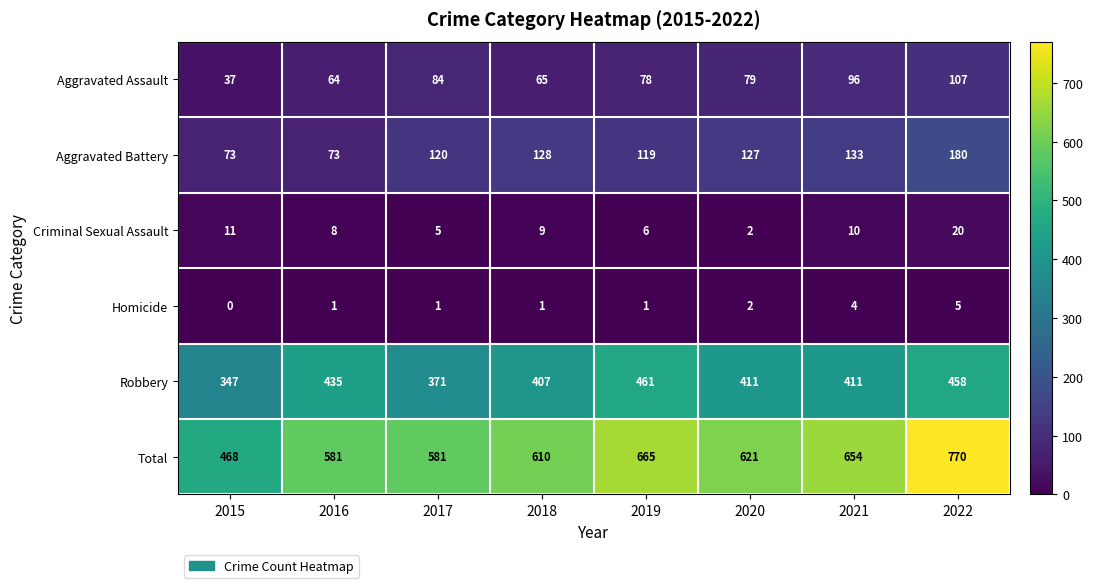

True or false: Robbery has a value of 223 at 2021.

False